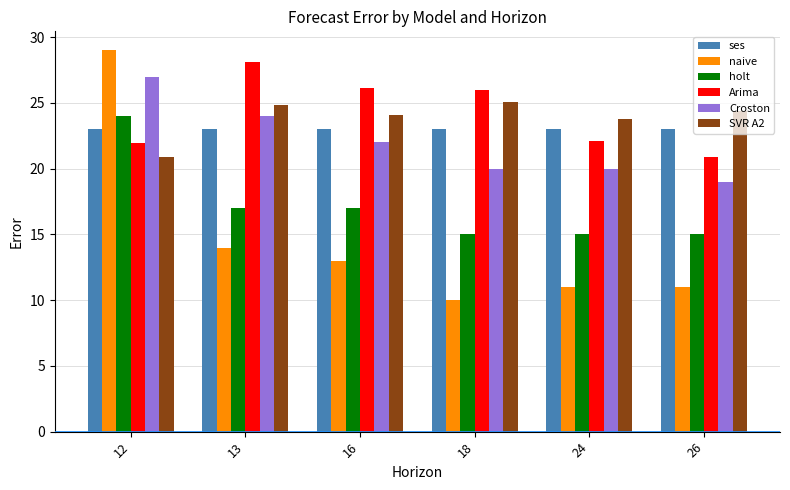

At how many categories does at least one series exceed 13?

6